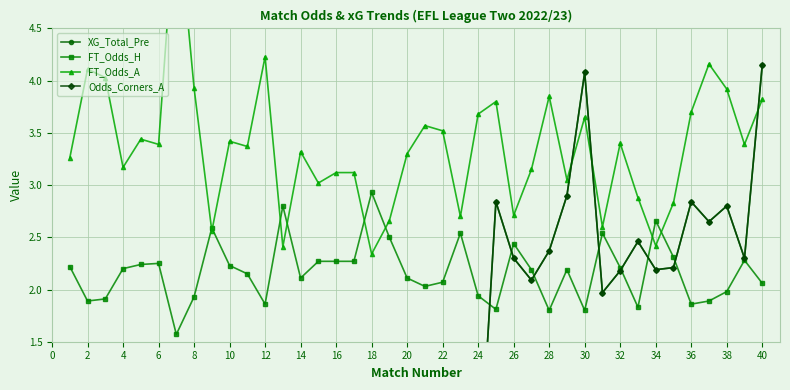

At how many categories does at least one series exceed 0?

40